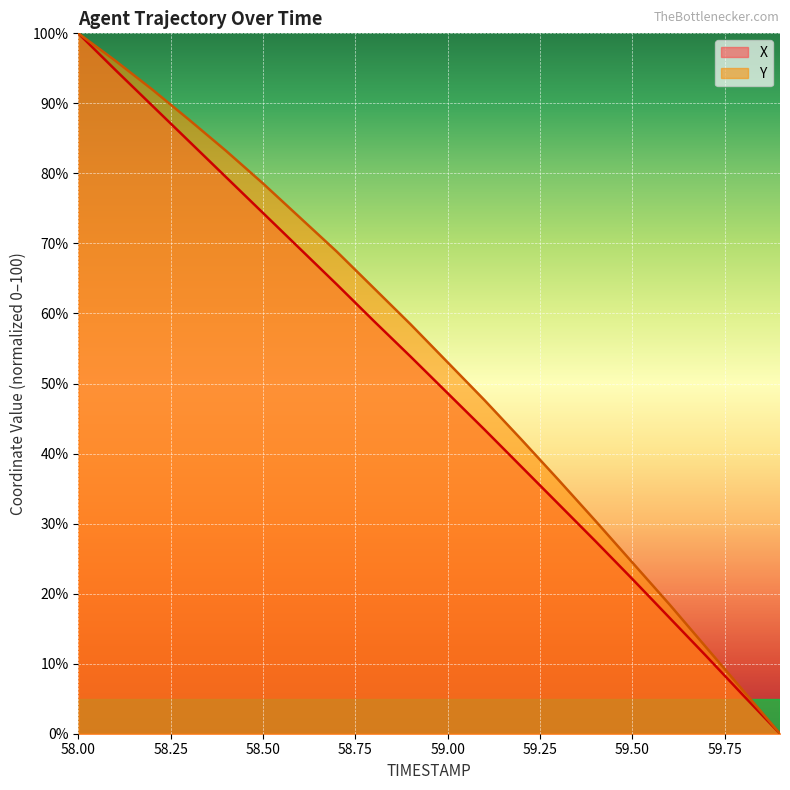

The X series shows 32.8 at 59.3. True or false?

True